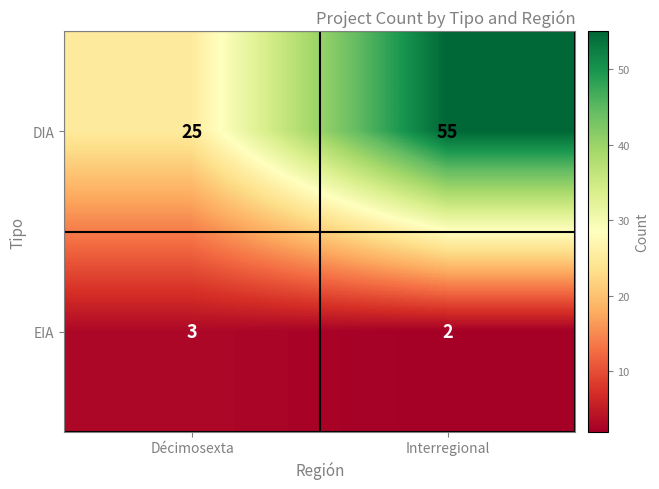

Which series has the largest range (max minus min)?

DIA